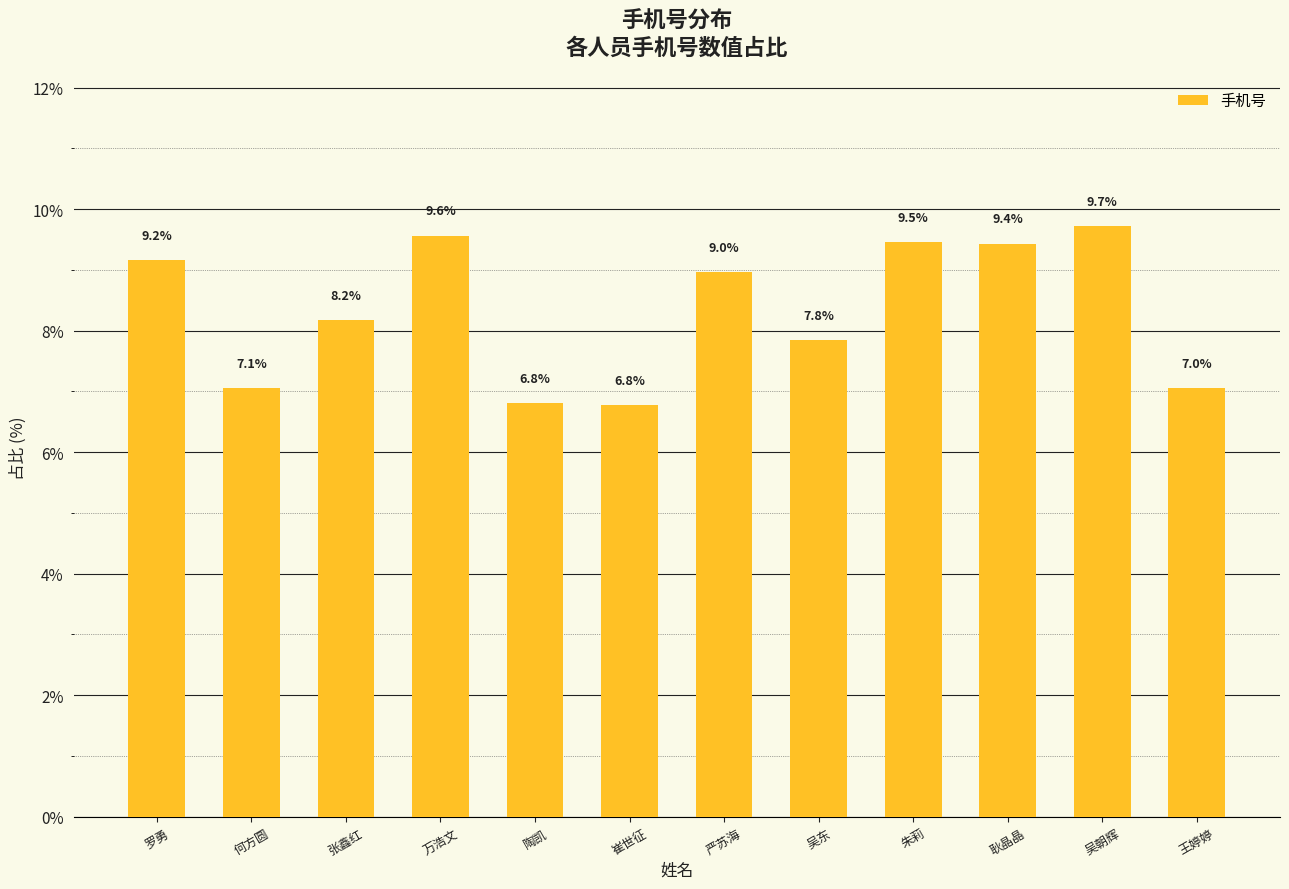

What is the ratio of the value at 罗勇 to the value at 吴东?

1.2